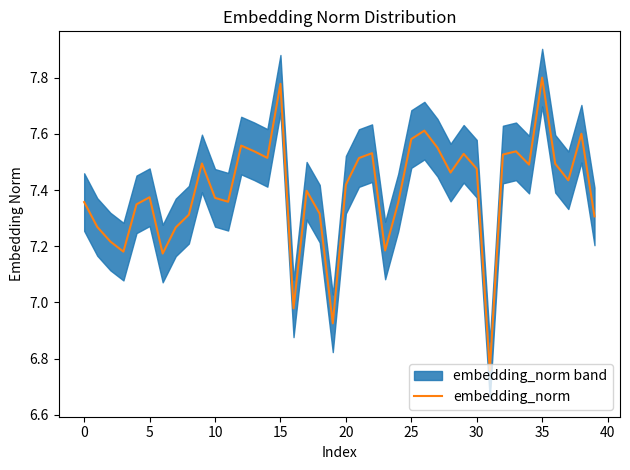

The chart shows a value of 3.4 at 13. True or false?

False